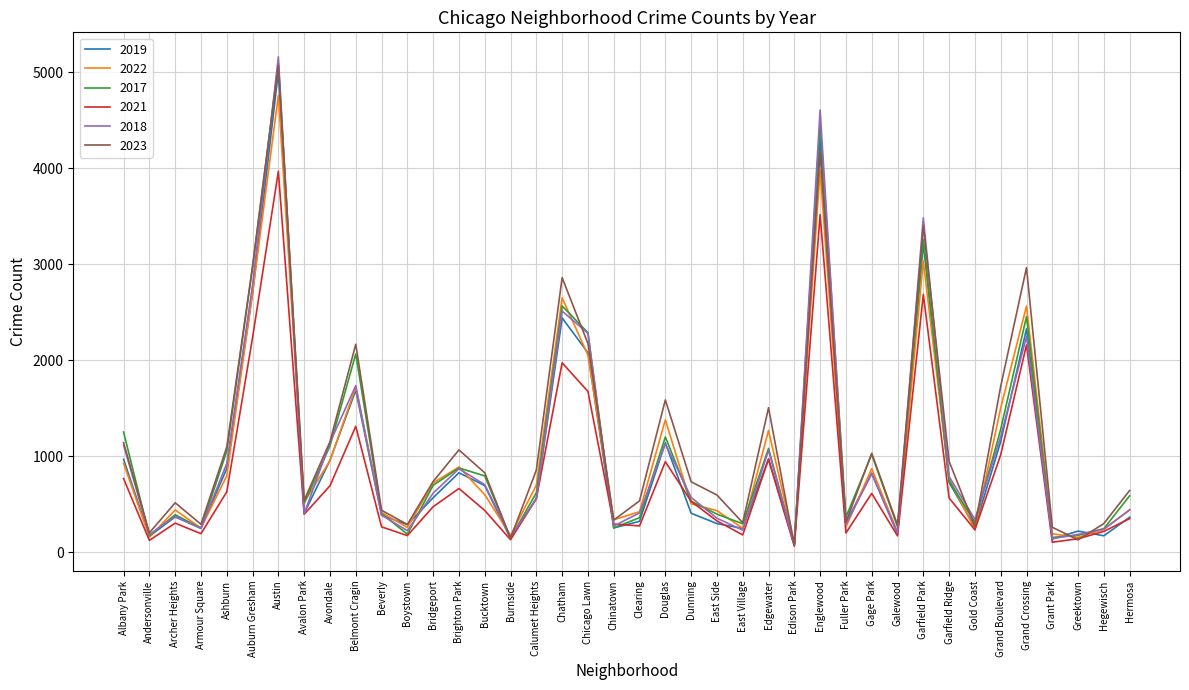

True or false: 2018 has a value of 1853 at Austin.

False